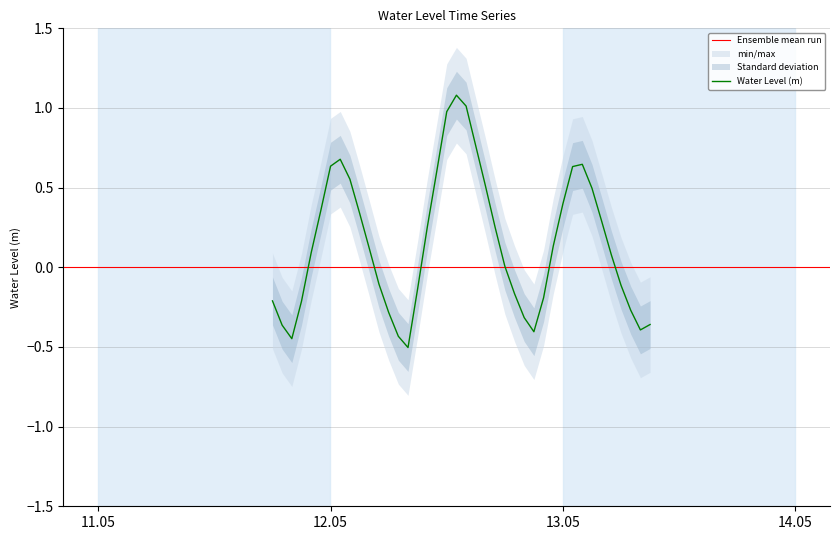

Is it true that the value at 2024-05-12 23:00:00 is 0.1?

False